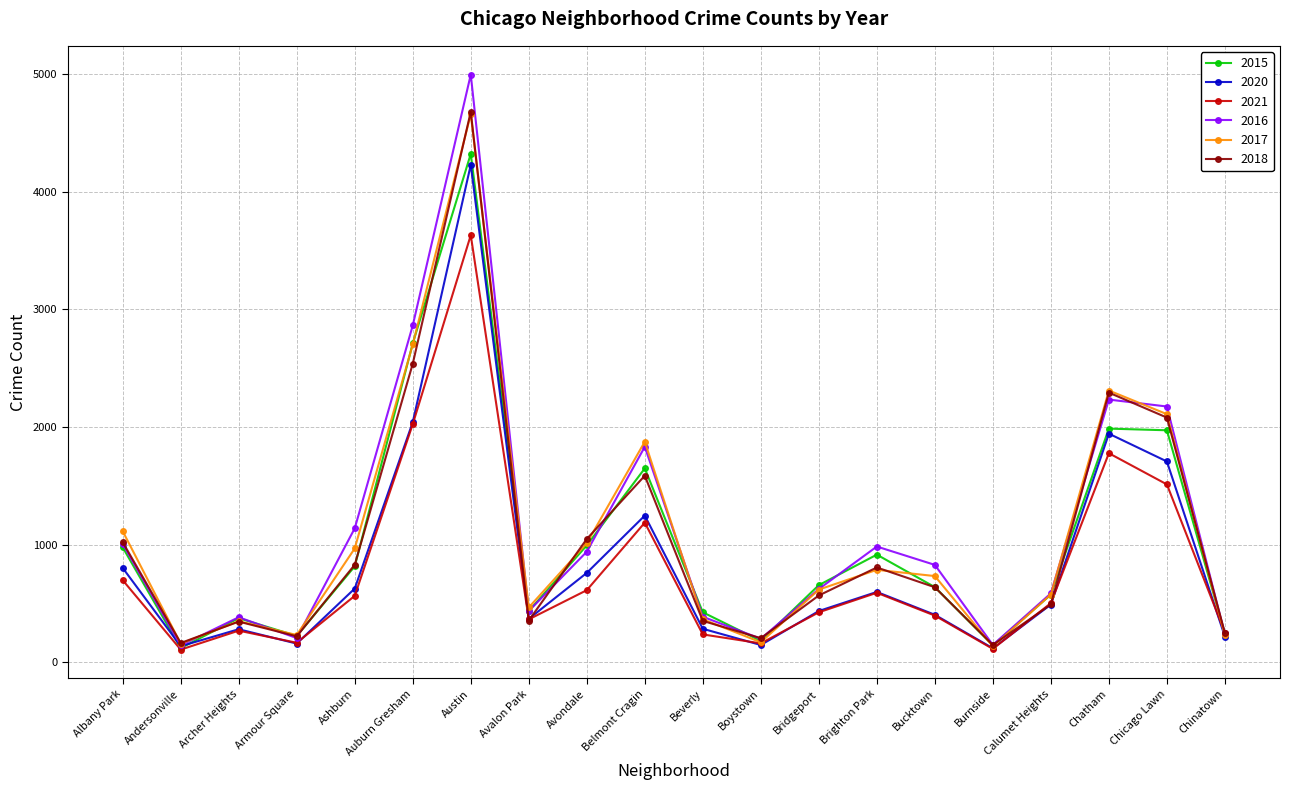

True or false: 2020 has more than 0 interior local peaks.

True